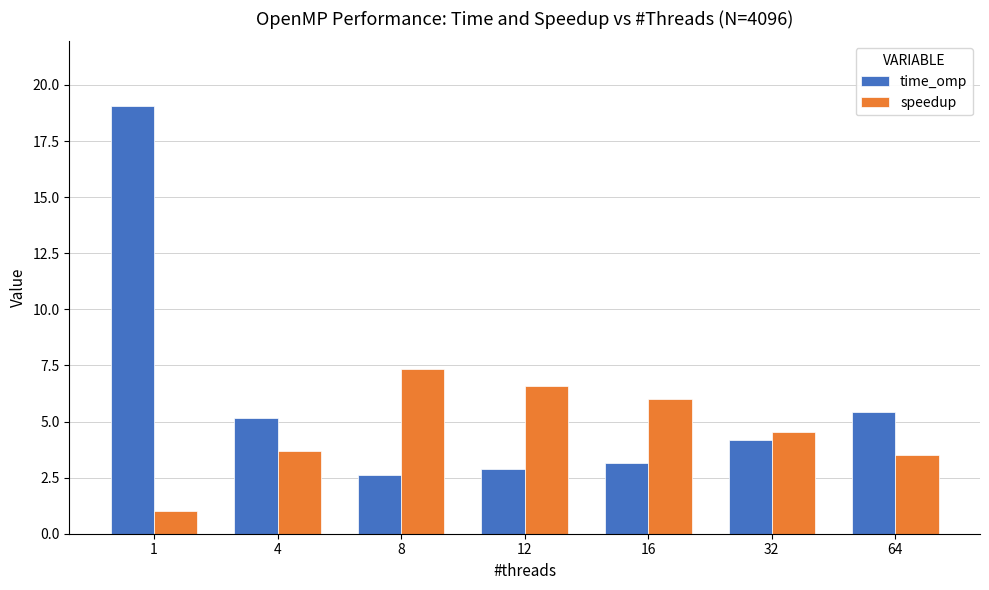

How many bars are there in each group?

2